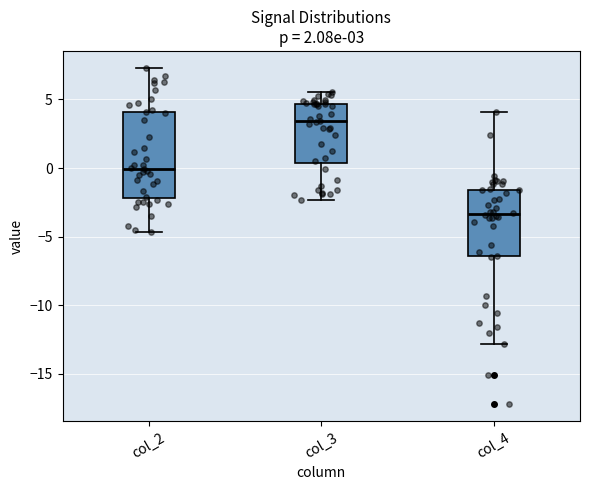

Which box has the highest median line?

col_3